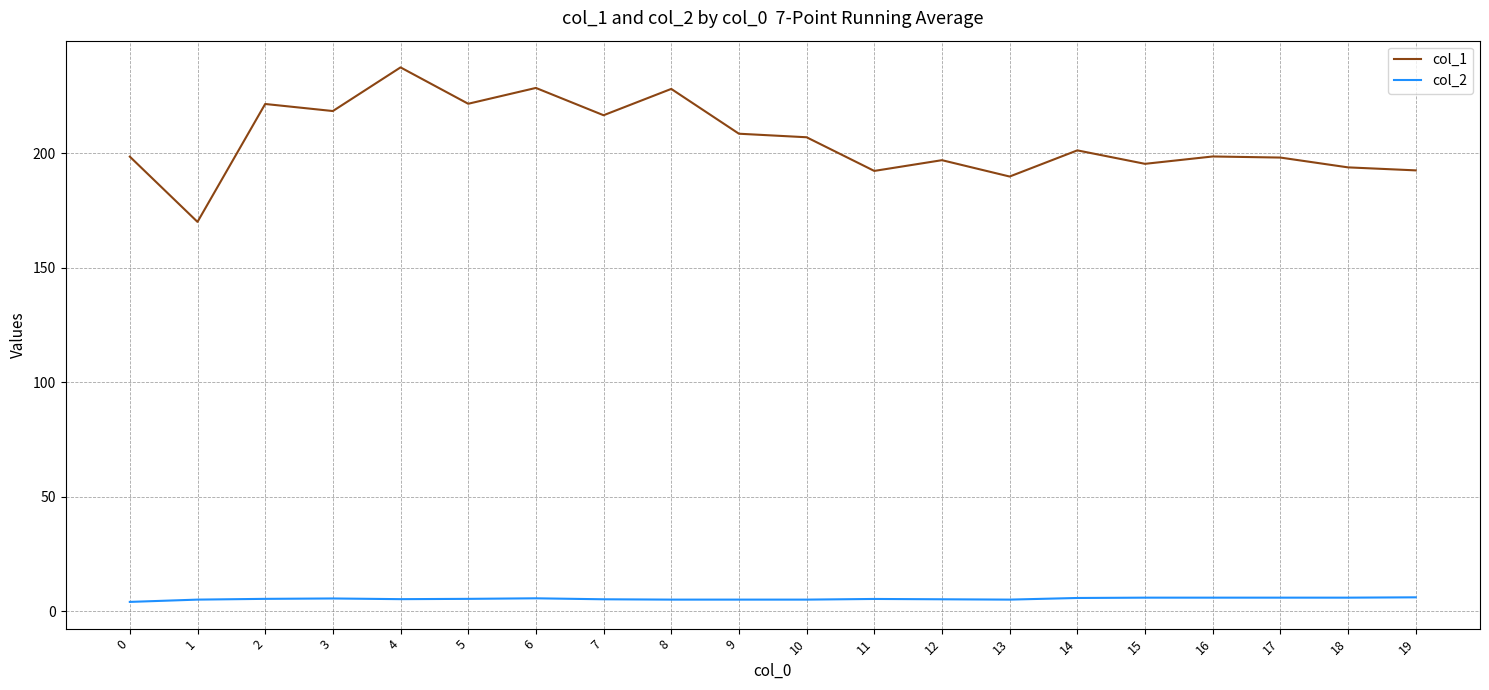

Which series has the largest range (max minus min)?

col_1